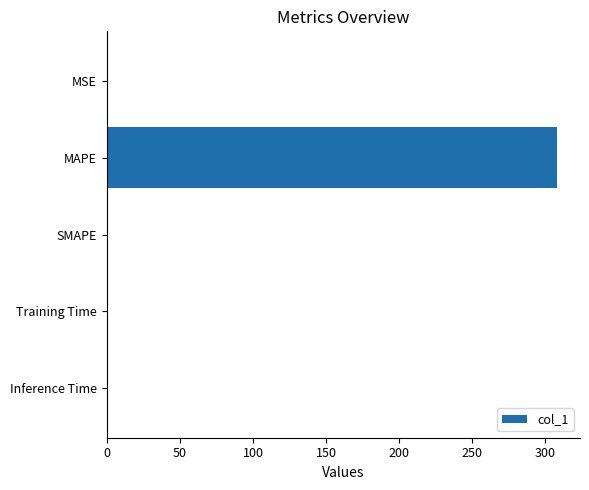

What is the greatest value displayed?

308.3